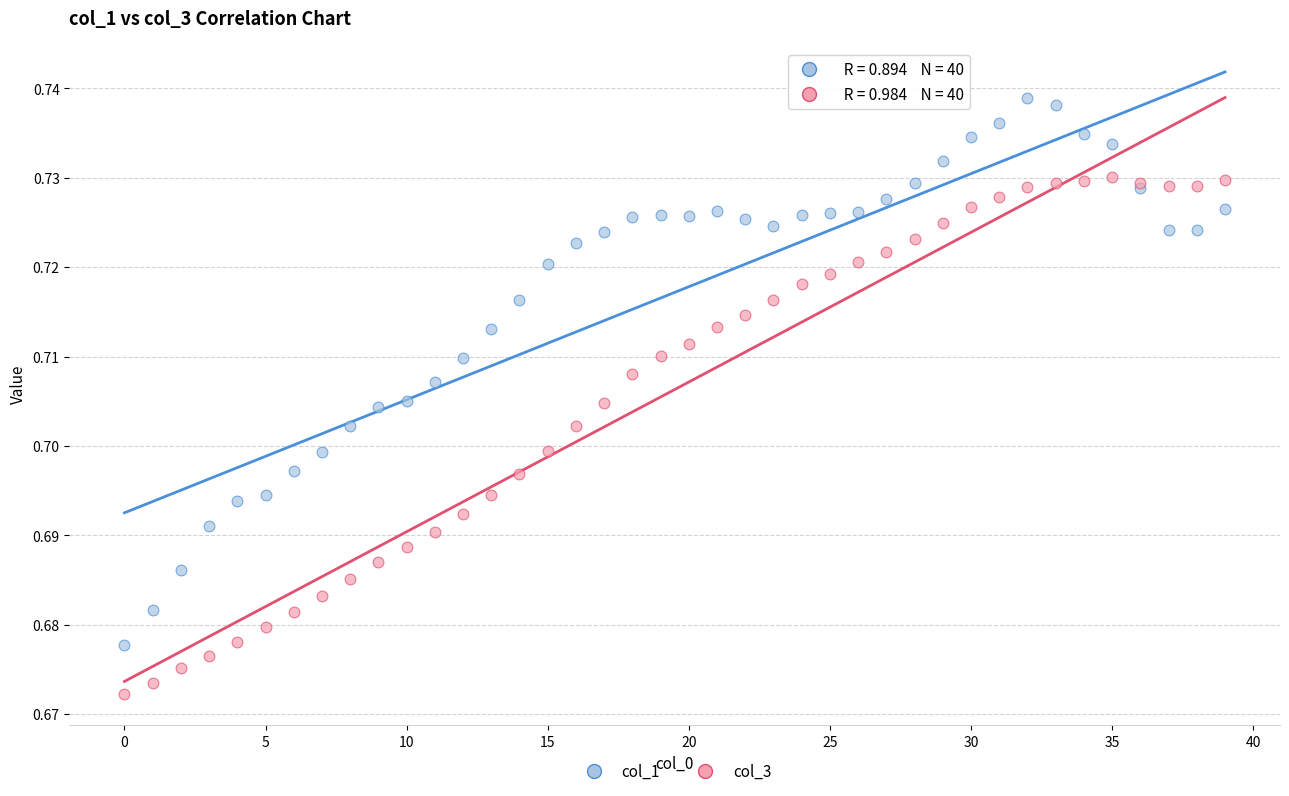

What are all the series names shown in the legend?

col_1, col_3